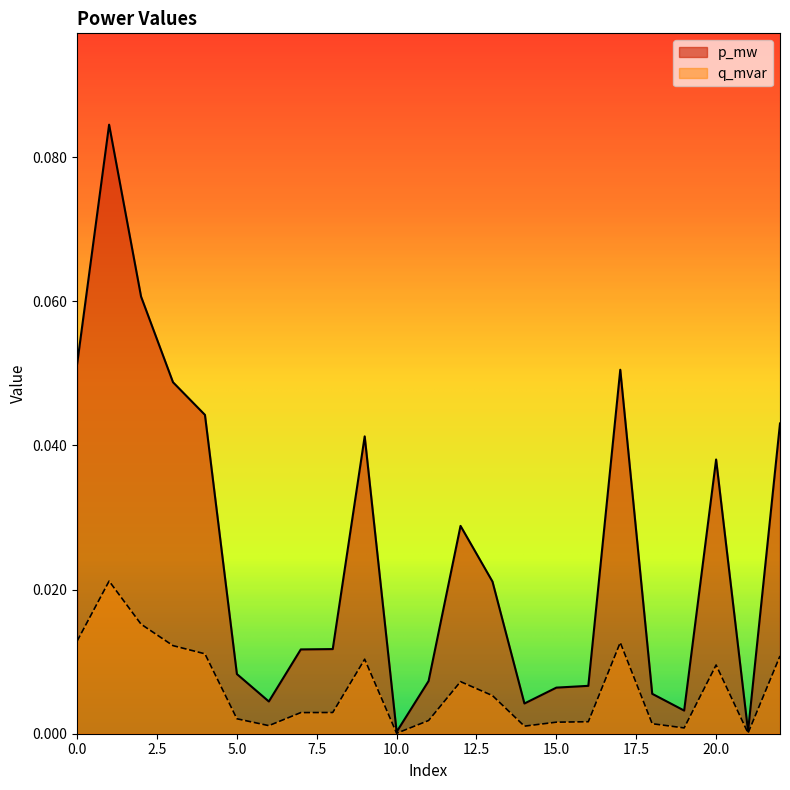

Reading left to right, transcribe all the data shown in this chart.

p_mw: 0.1	0.1	0.1	0.0	0.0	0.0	0.0	0.0	0.0	0.0	0.0	0.0	0.0	0.0	0.0	0.0	0.0	0.1	0.0	0.0	0.0	0.0	0.0
q_mvar: 0.0	0.0	0.0	0.0	0.0	0.0	0.0	0.0	0.0	0.0	0.0	0.0	0.0	0.0	0.0	0.0	0.0	0.0	0.0	0.0	0.0	0.0	0.0